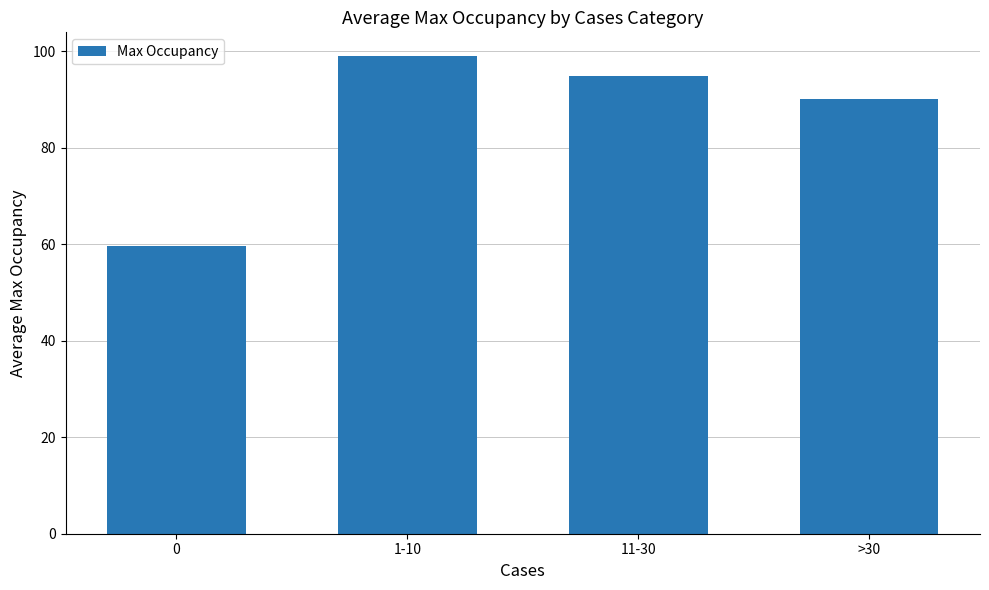

At which label does the data first exceed 94?

1-10